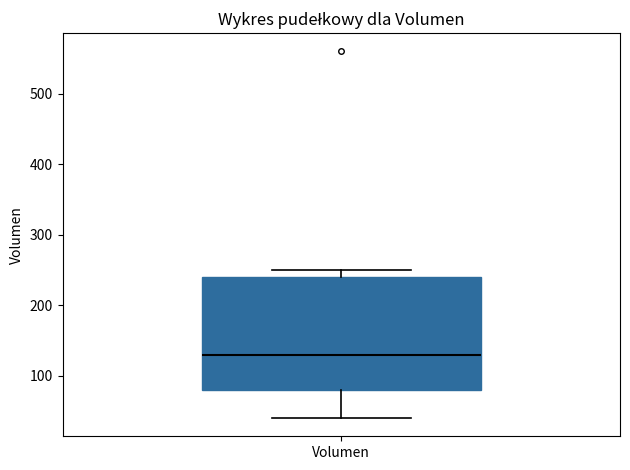

Where does the lower whisker of the box for Volumen end on the y-axis? The values are not printed on the chart, so give them approximately, as read against the axis.

40